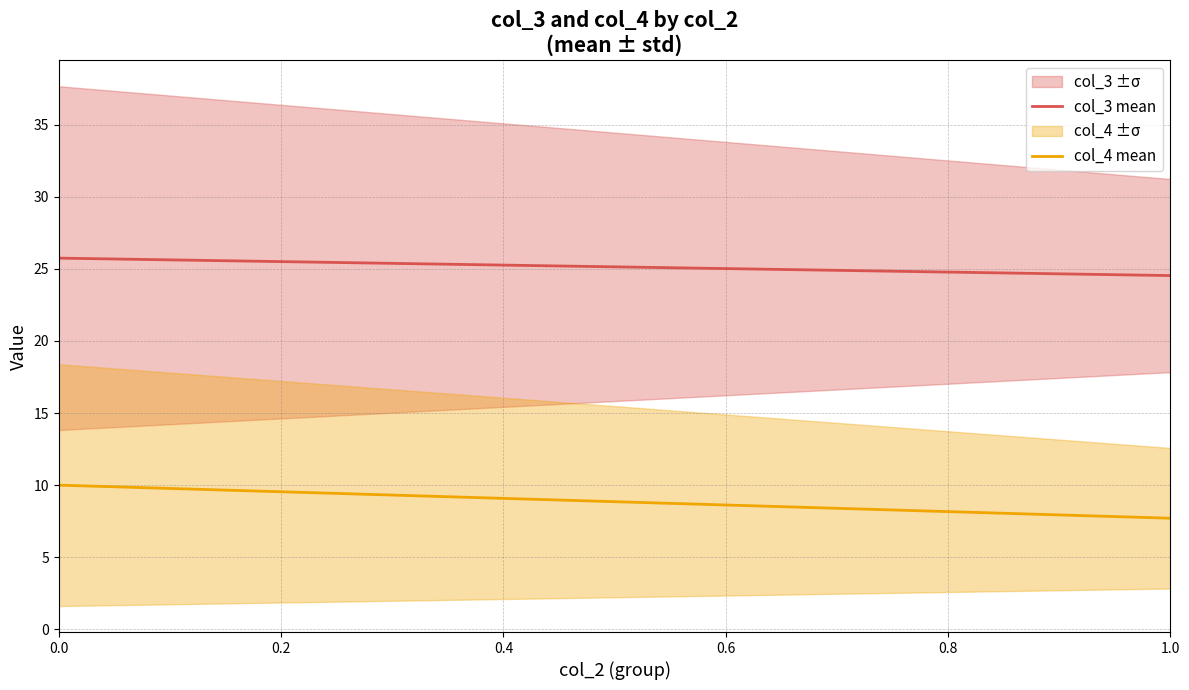

At 0.0, list the series in order from largest to smallest.

col_3 mean, col_4 mean